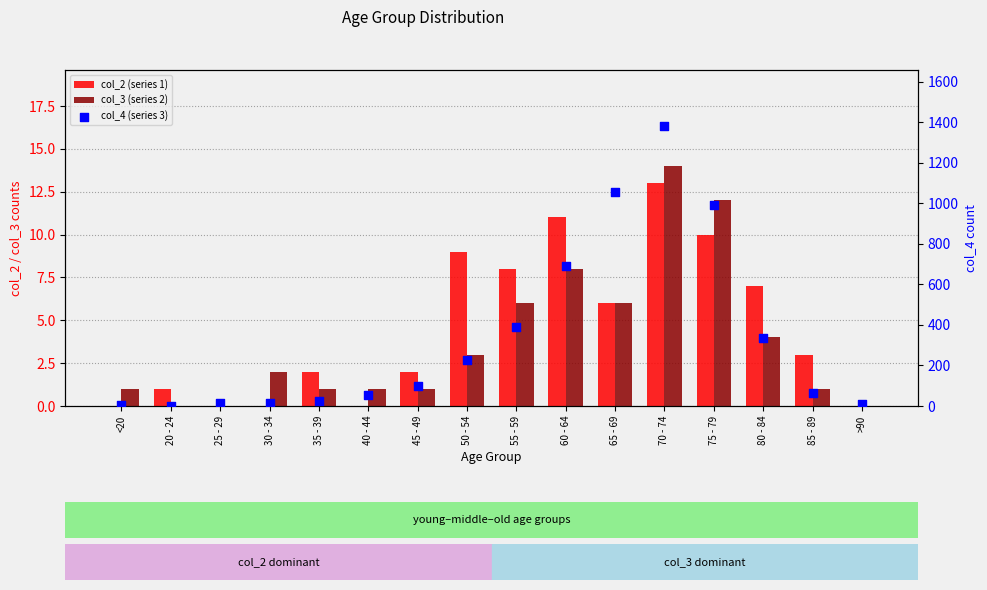

Which series contains the lowest Y value?

col_2 (series 1)